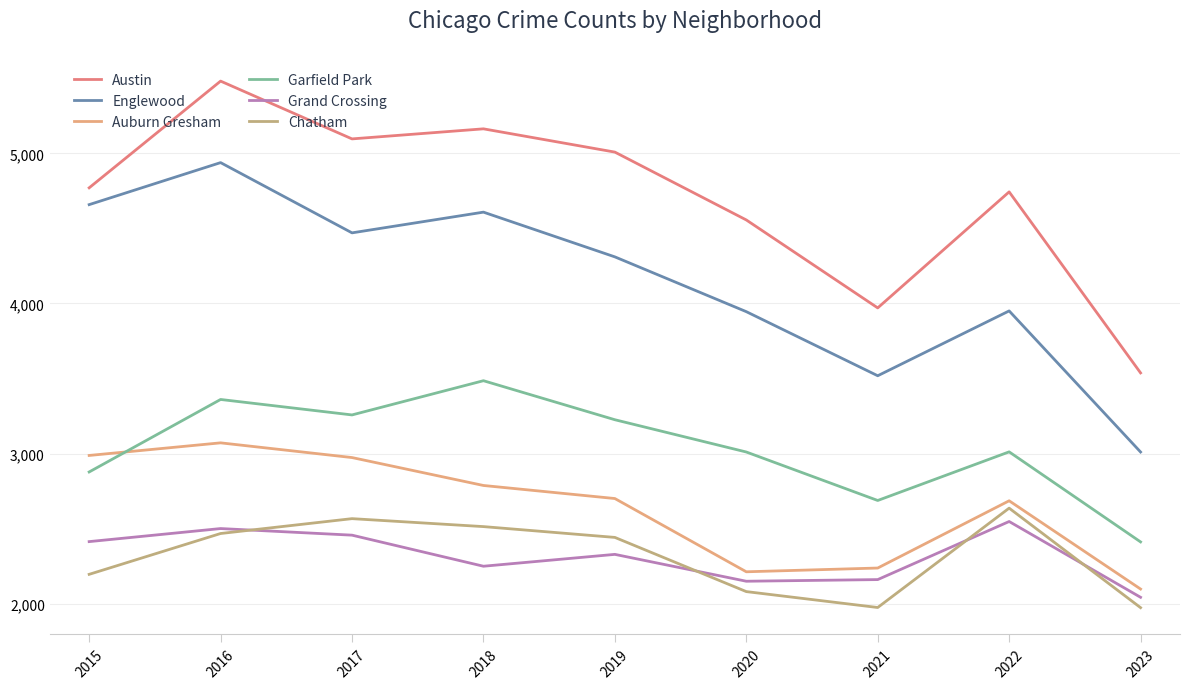

What is the highest value of the Austin series?

5481